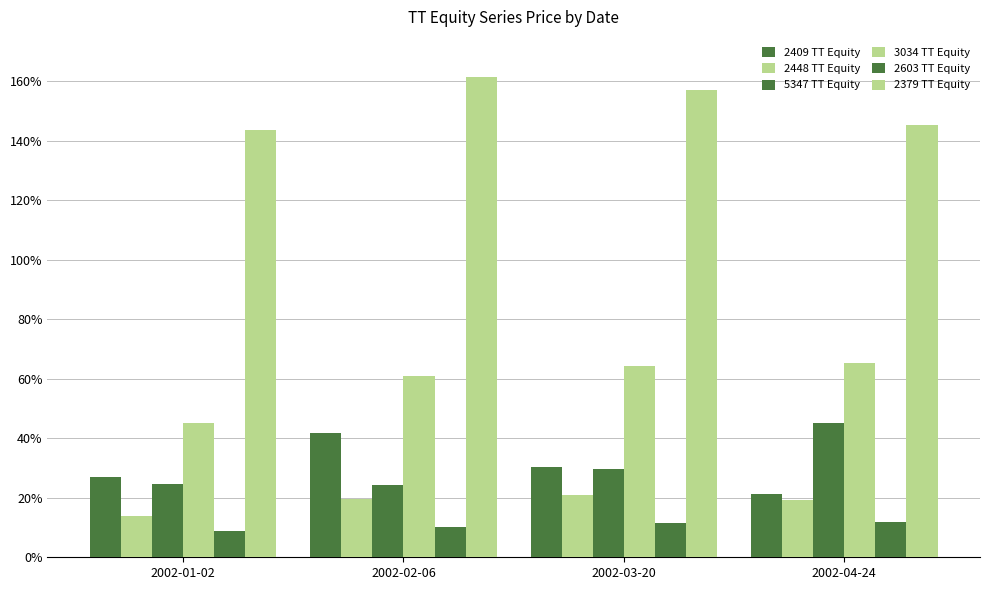

At which label does 2409 TT Equity first exceed 30?

2002-02-06